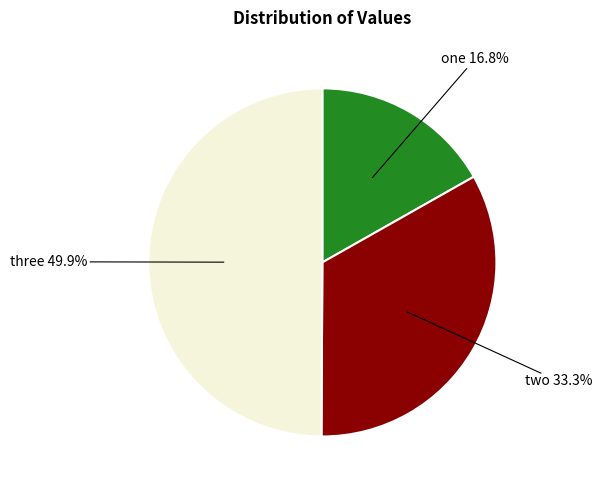

Do two and three together represent more than half of the pie?

Yes